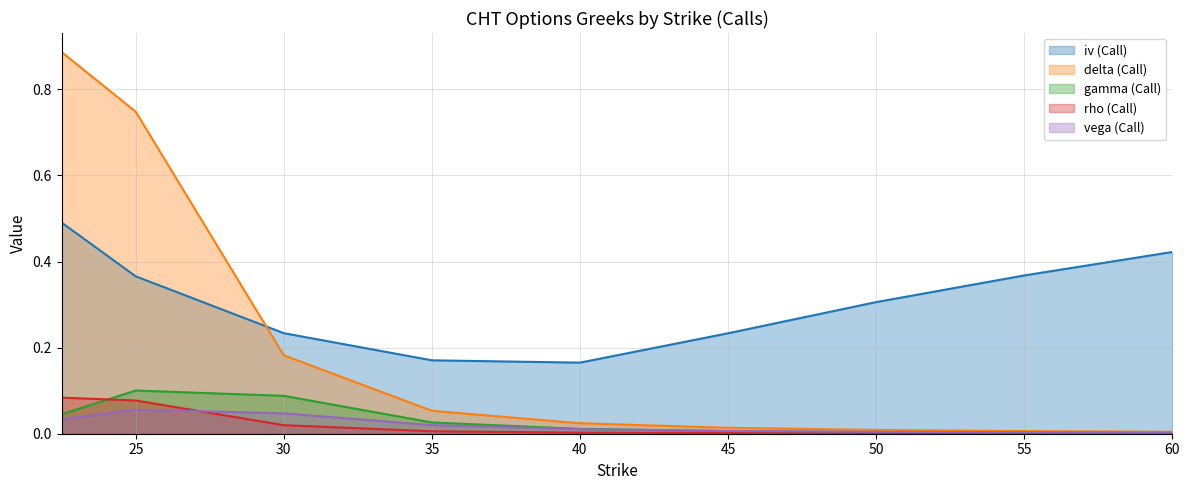

Reading left to right, transcribe all the data shown in this chart.

iv (Call): 22.5=0.5	25.0=0.4	30.0=0.2	35.0=0.2	40.0=0.2	45.0=0.2	50.0=0.3	55.0=0.4	60.0=0.4
delta (Call): 22.5=0.9	25.0=0.7	30.0=0.2	35.0=0.1	40.0=0.0	45.0=0.0	50.0=0.0	55.0=0.0	60.0=0.0
gamma (Call): 22.5=0.0	25.0=0.1	30.0=0.1	35.0=0.0	40.0=0.0	45.0=0.0	50.0=0.0	55.0=0.0	60.0=0.0
rho (Call): 22.5=0.1	25.0=0.1	30.0=0.0	35.0=0.0	40.0=0.0	45.0=0.0	50.0=0.0	55.0=0.0	60.0=0.0
vega (Call): 22.5=0.0	25.0=0.1	30.0=0.0	35.0=0.0	40.0=0.0	45.0=0.0	50.0=0.0	55.0=0.0	60.0=0.0